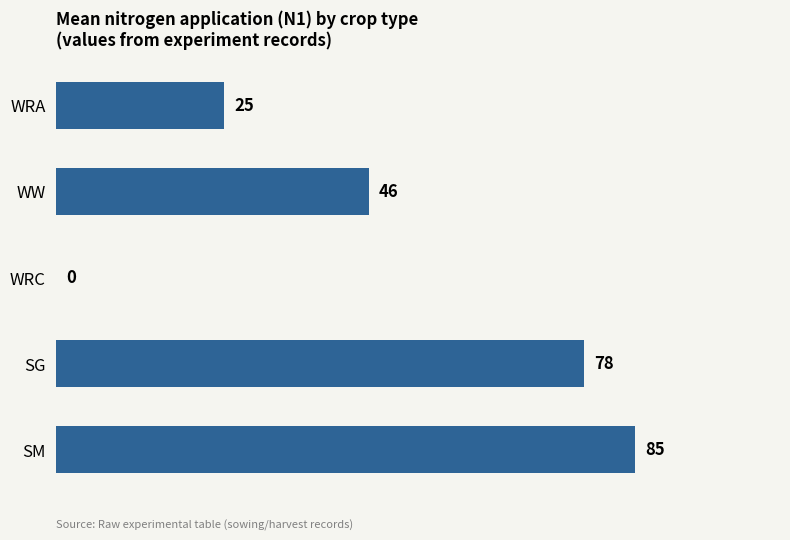

Does the chart contain stacked bars?

No